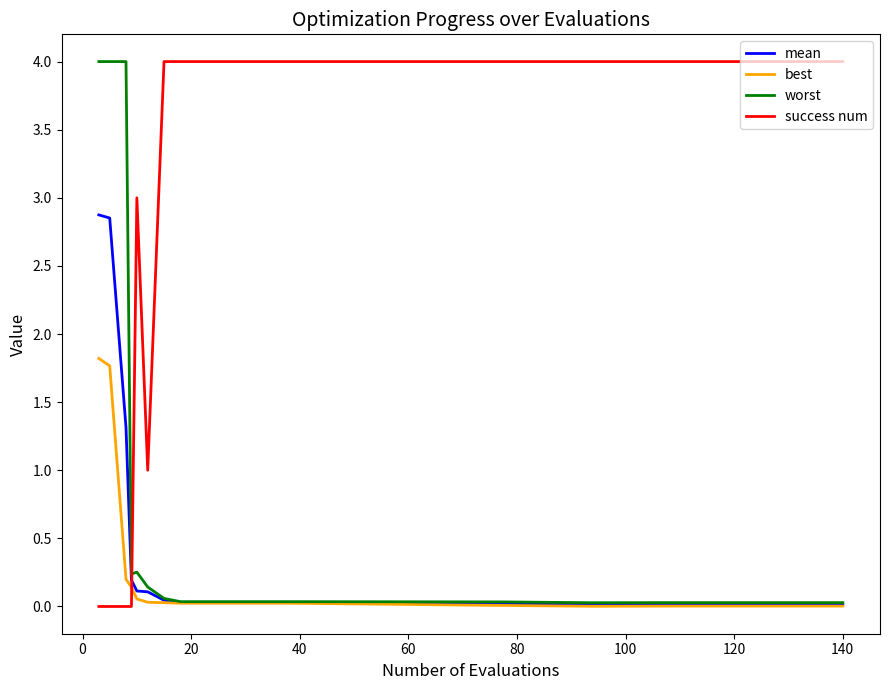

What is the sum of all mean values?

7.8